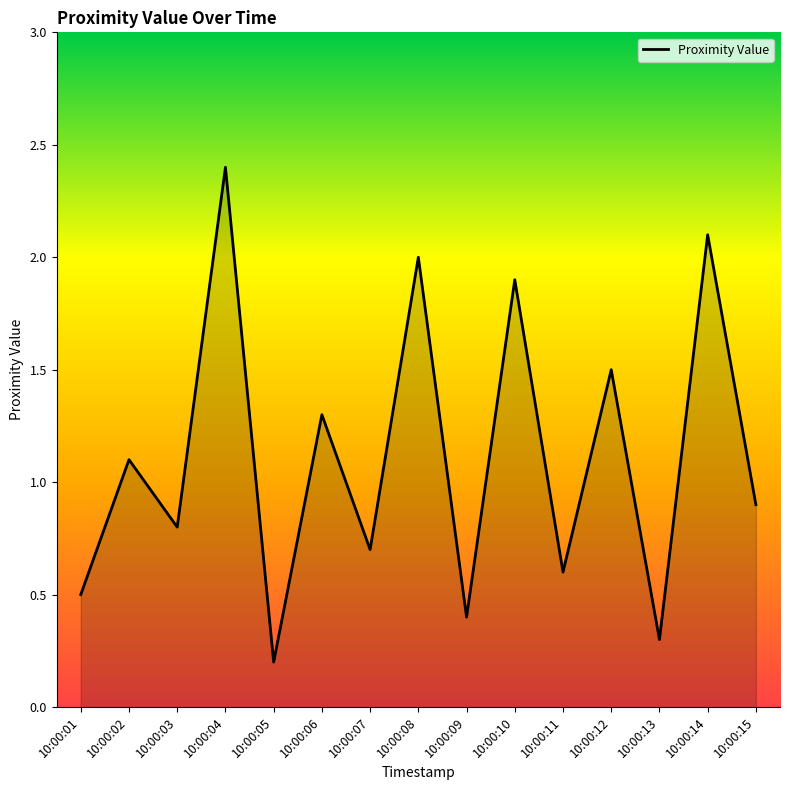

The value at 10:00:03 is 0.8. True or false?

True